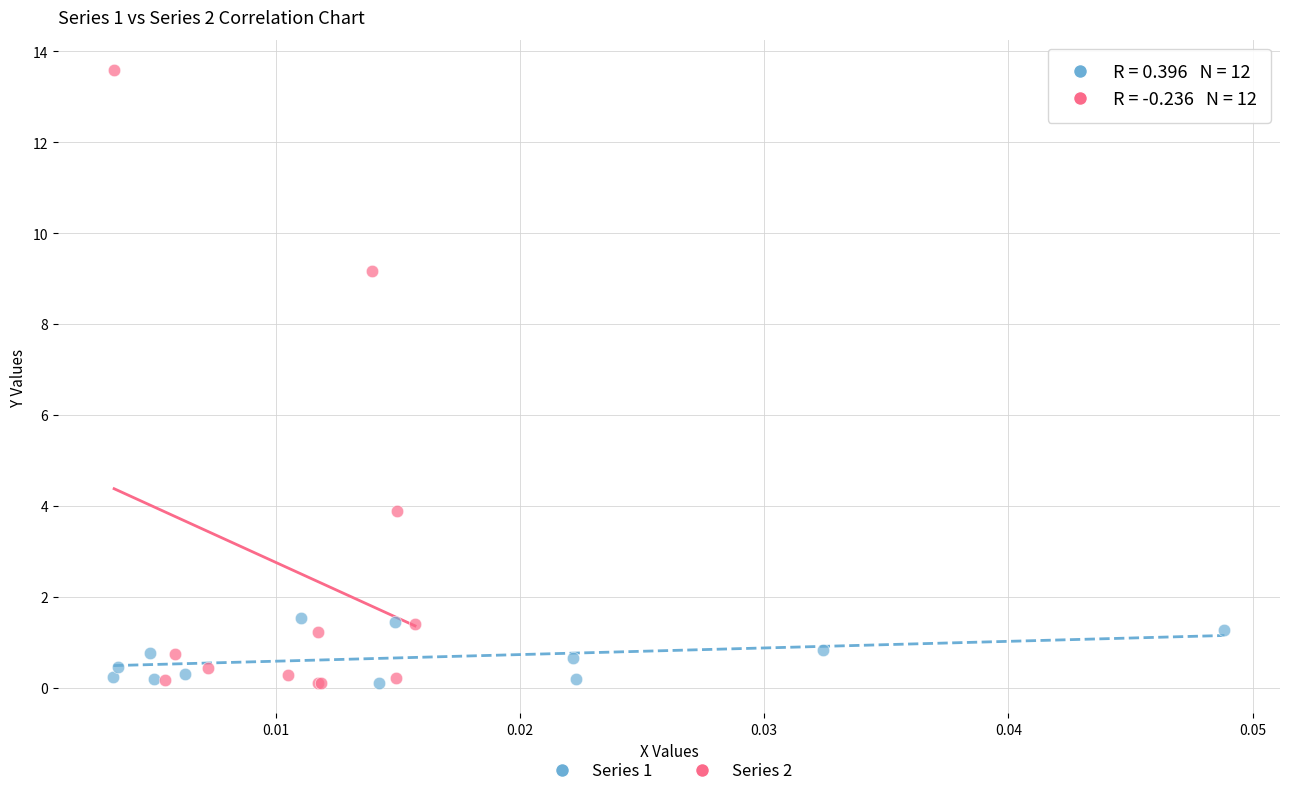

Which series contains the highest Y value?

Series 2